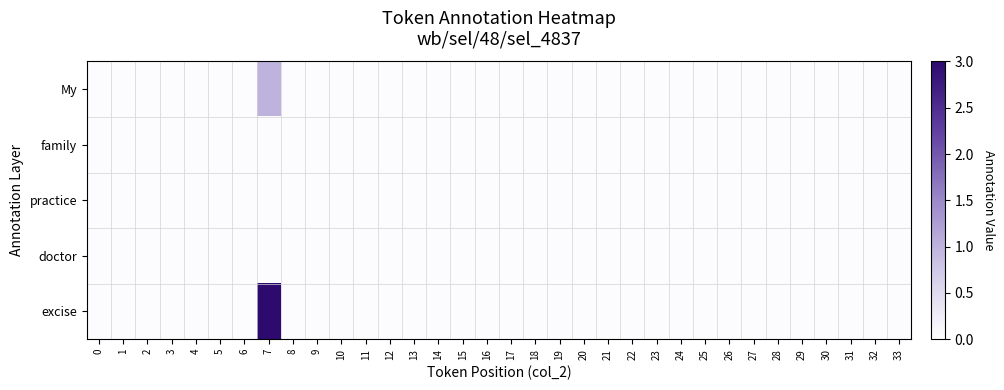

What is the total value across all series at 16?

0.2